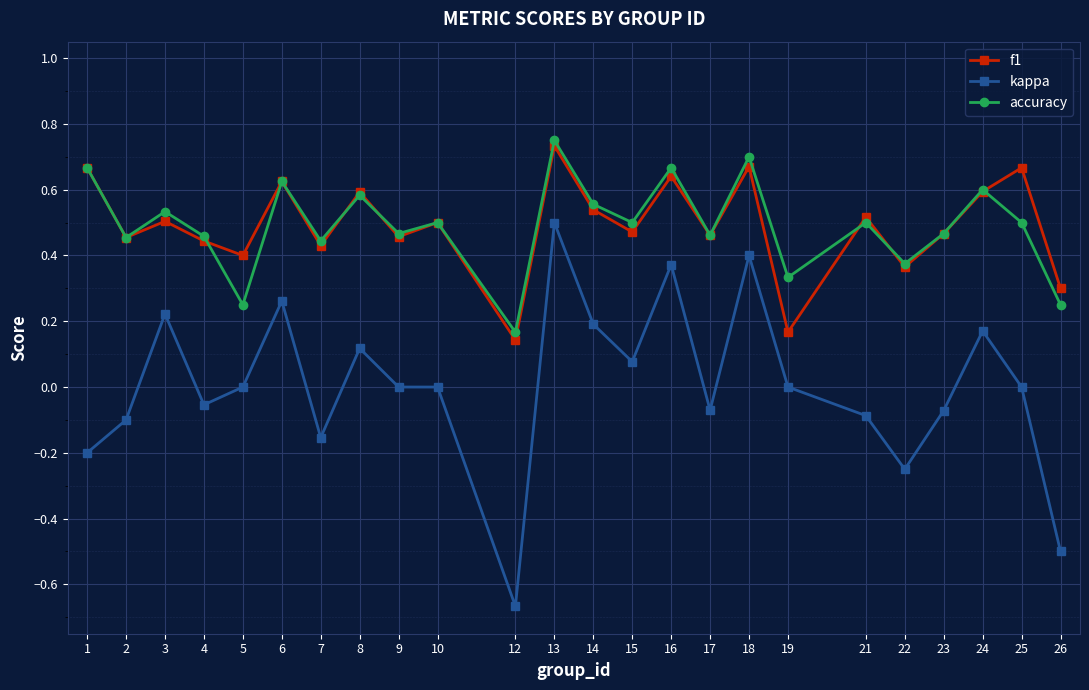

True or false: accuracy and kappa cross at least once.

False